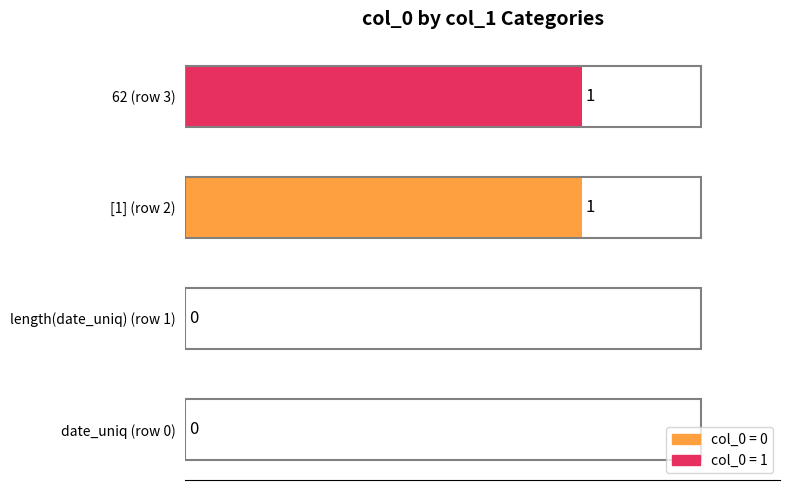

The chart shows a value of 0 at date_uniq (row 0). True or false?

True